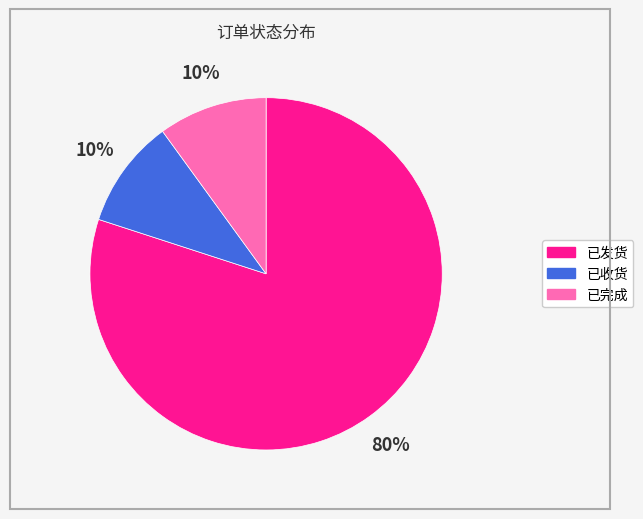

To the nearest percent, what portion does 已发货 represent?

80%